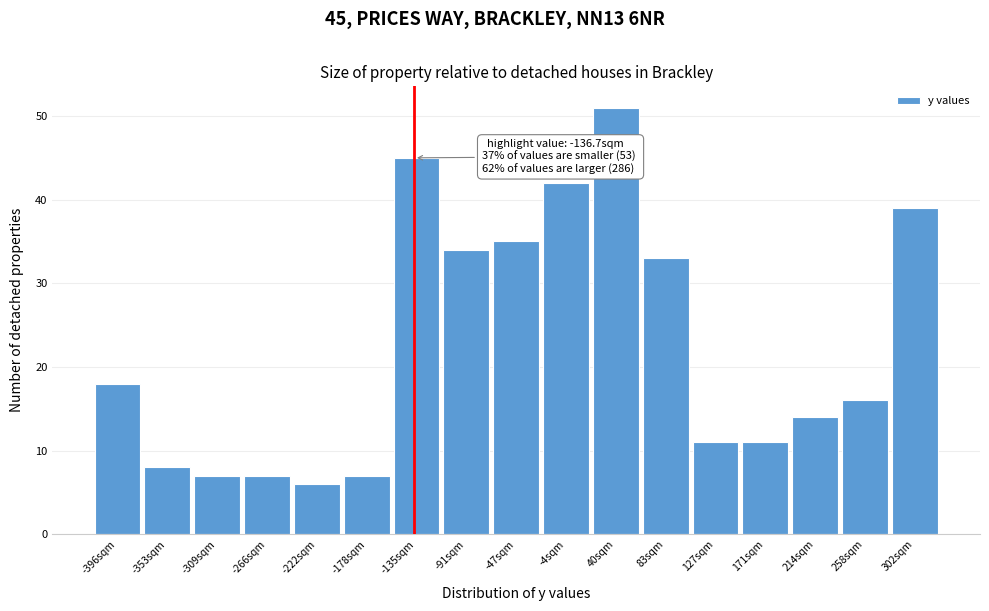

Which range on the x-axis has the tallest bar?

20 to 60